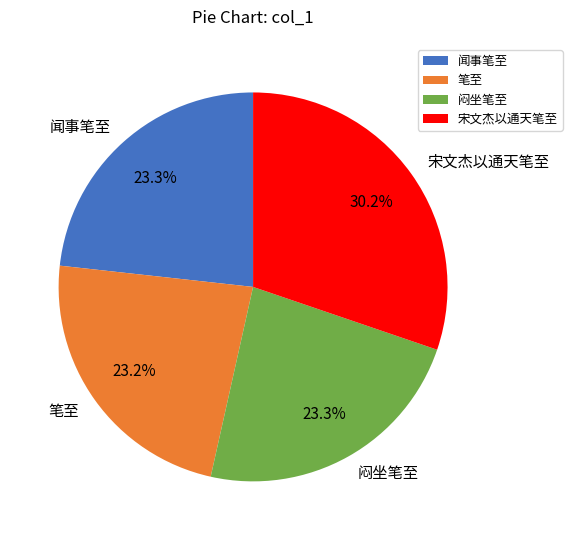

How many slices are in this pie chart?

4